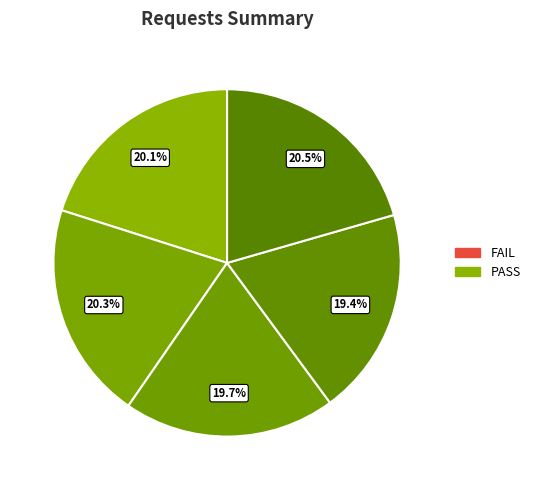

Count the number of slices in the pie.

5